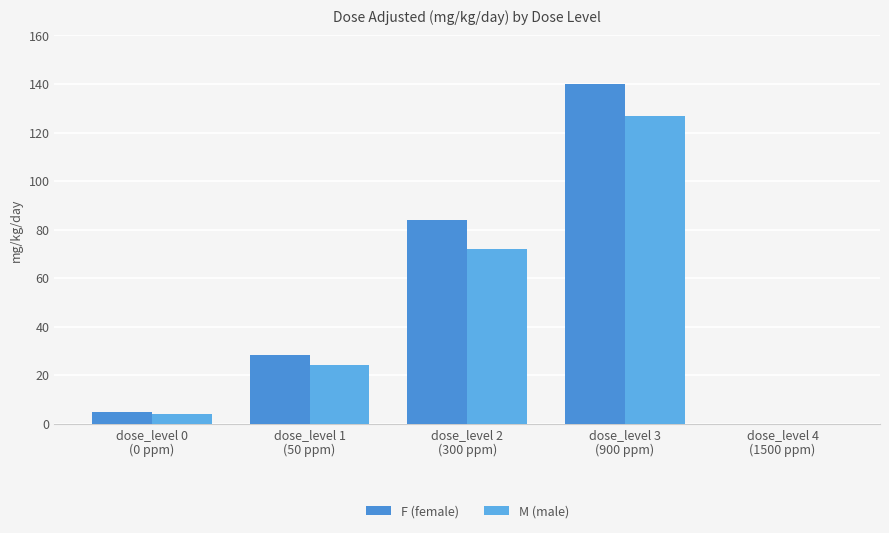

What is the approximate value of F (female) at dose_level 2
(300 ppm)?

83.8